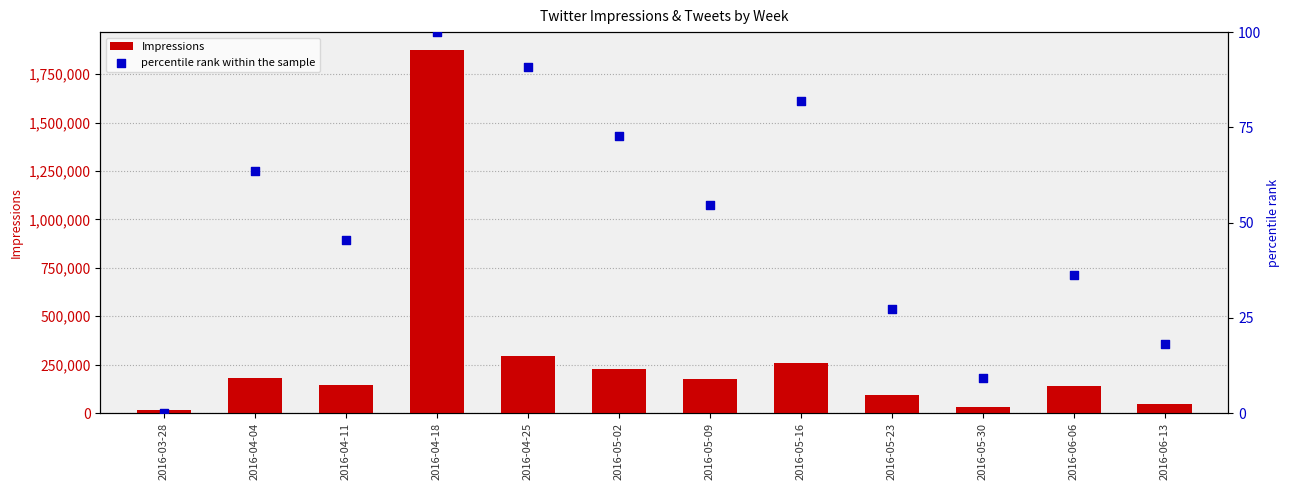

What are all the series names shown in the legend?

Impressions, percentile rank within the sample